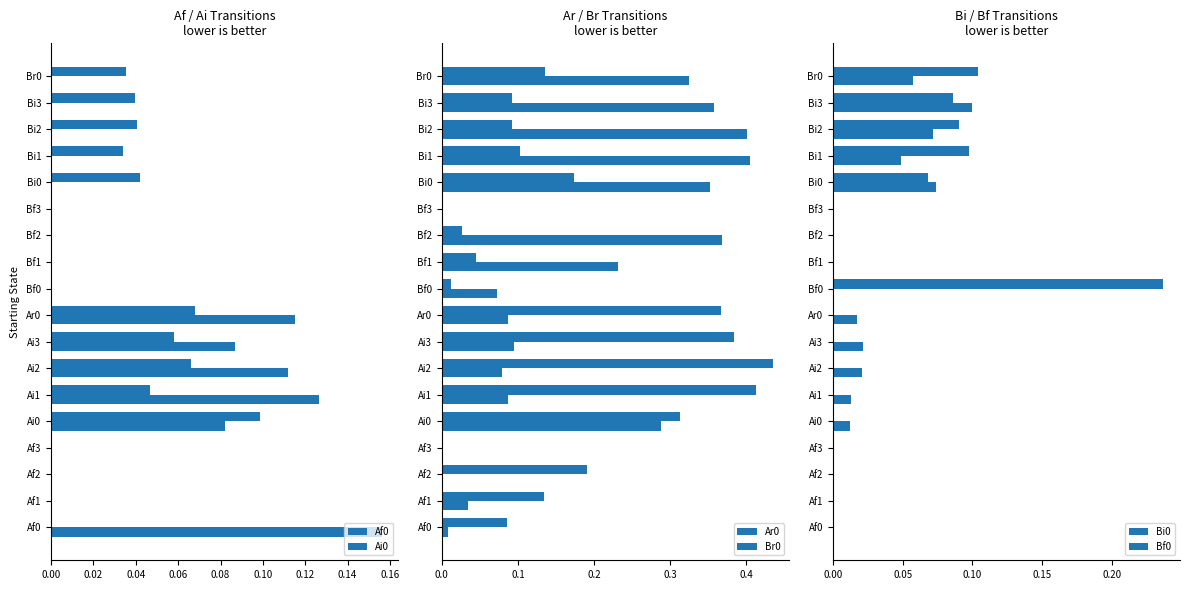

Which series has the largest total across all categories?

Ar0